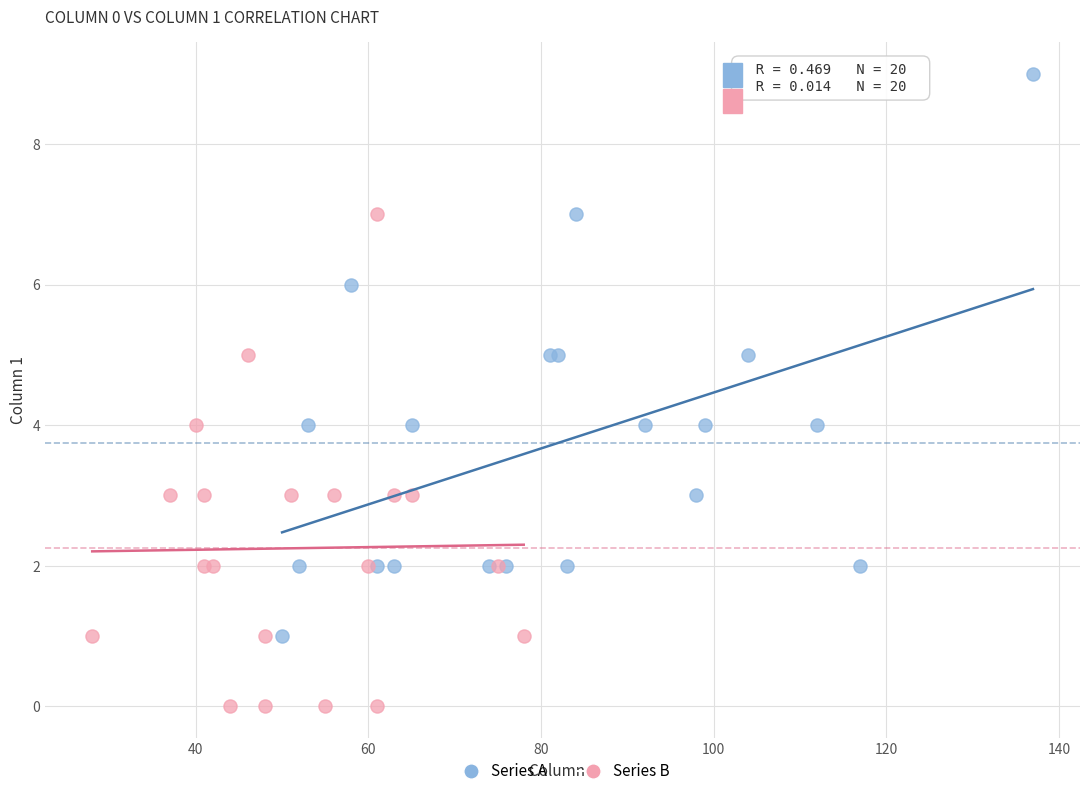

Which series has the widest spread of Y values?

Series A